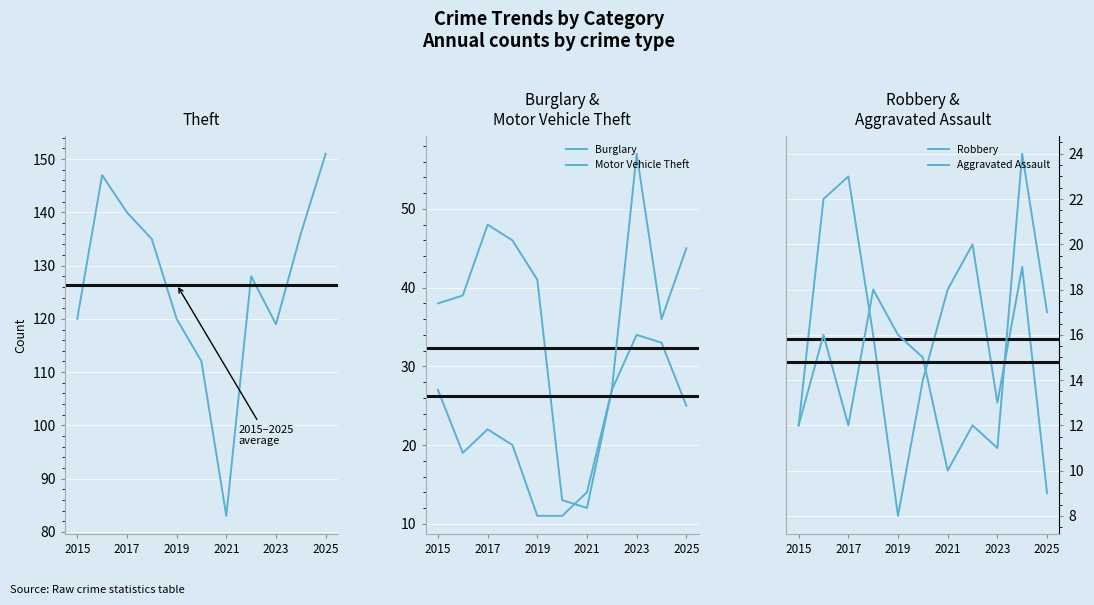

At which label does Aggravated Assault reach its peak?

2024